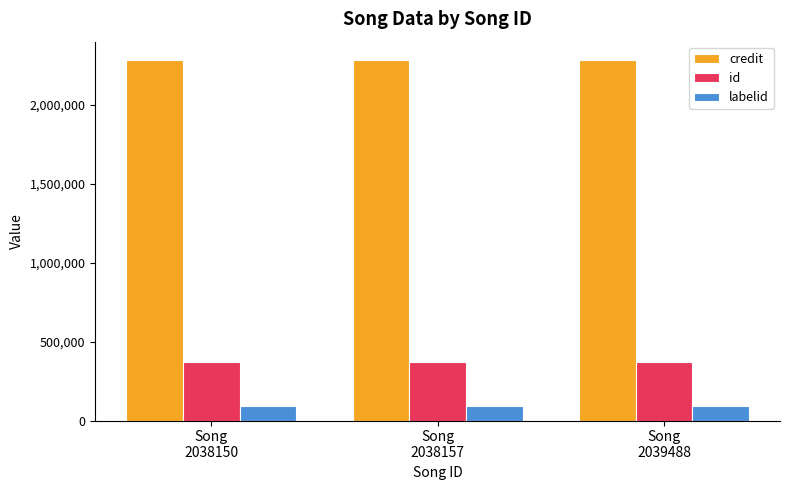

What is the sum of all credit values?

6861178